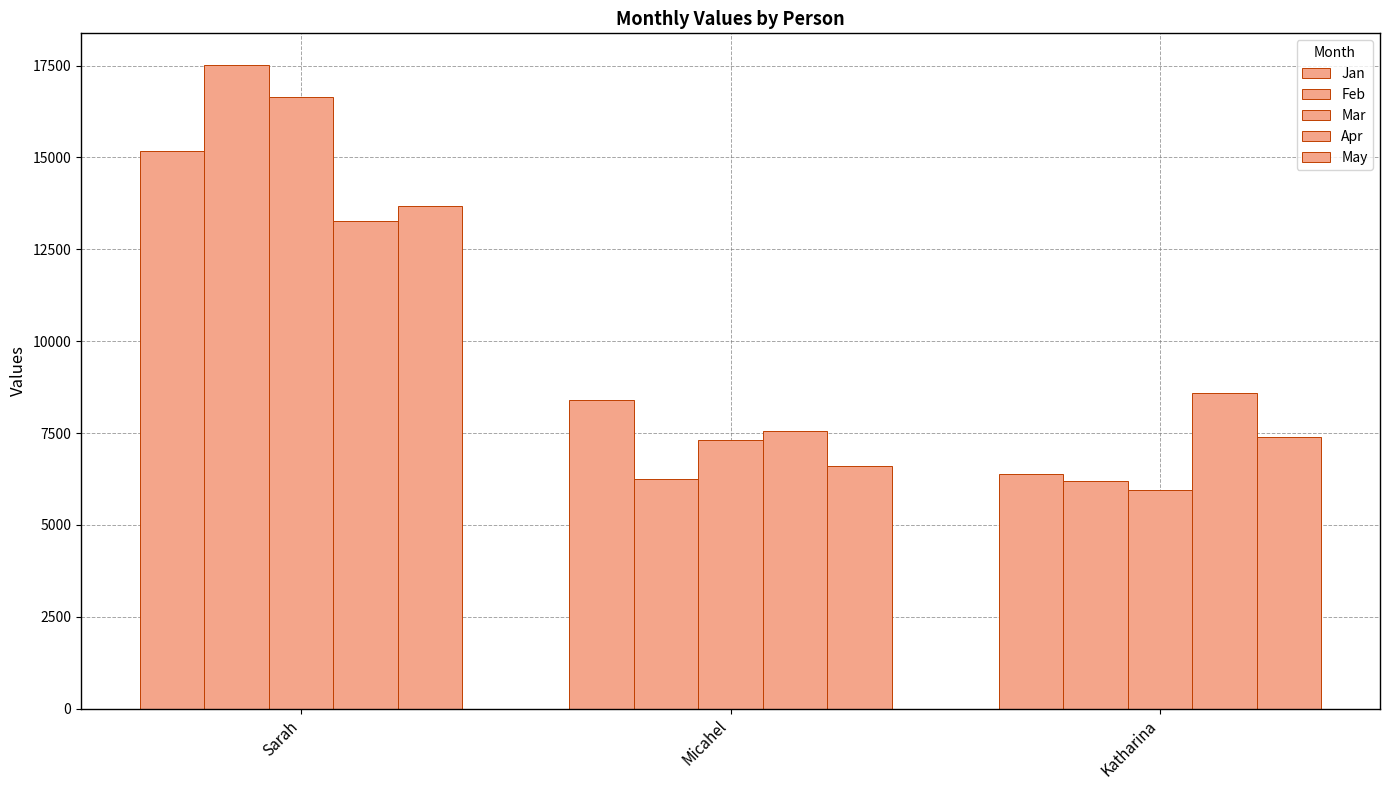

True or false: Jan has a value of 10408 at Katharina.

False